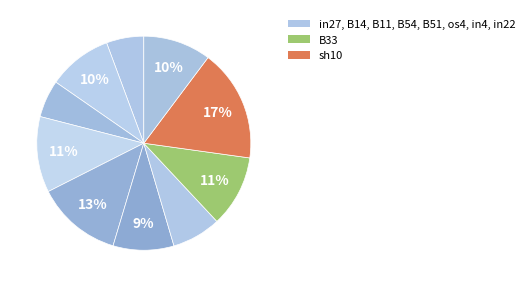

Count the number of slices in the pie.

10